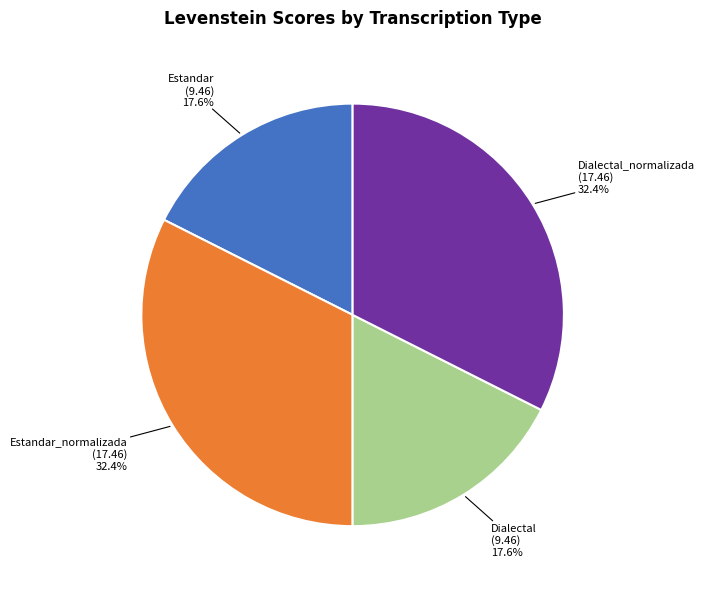

To the nearest percent, what percentage of the pie is Dialectal?

18%